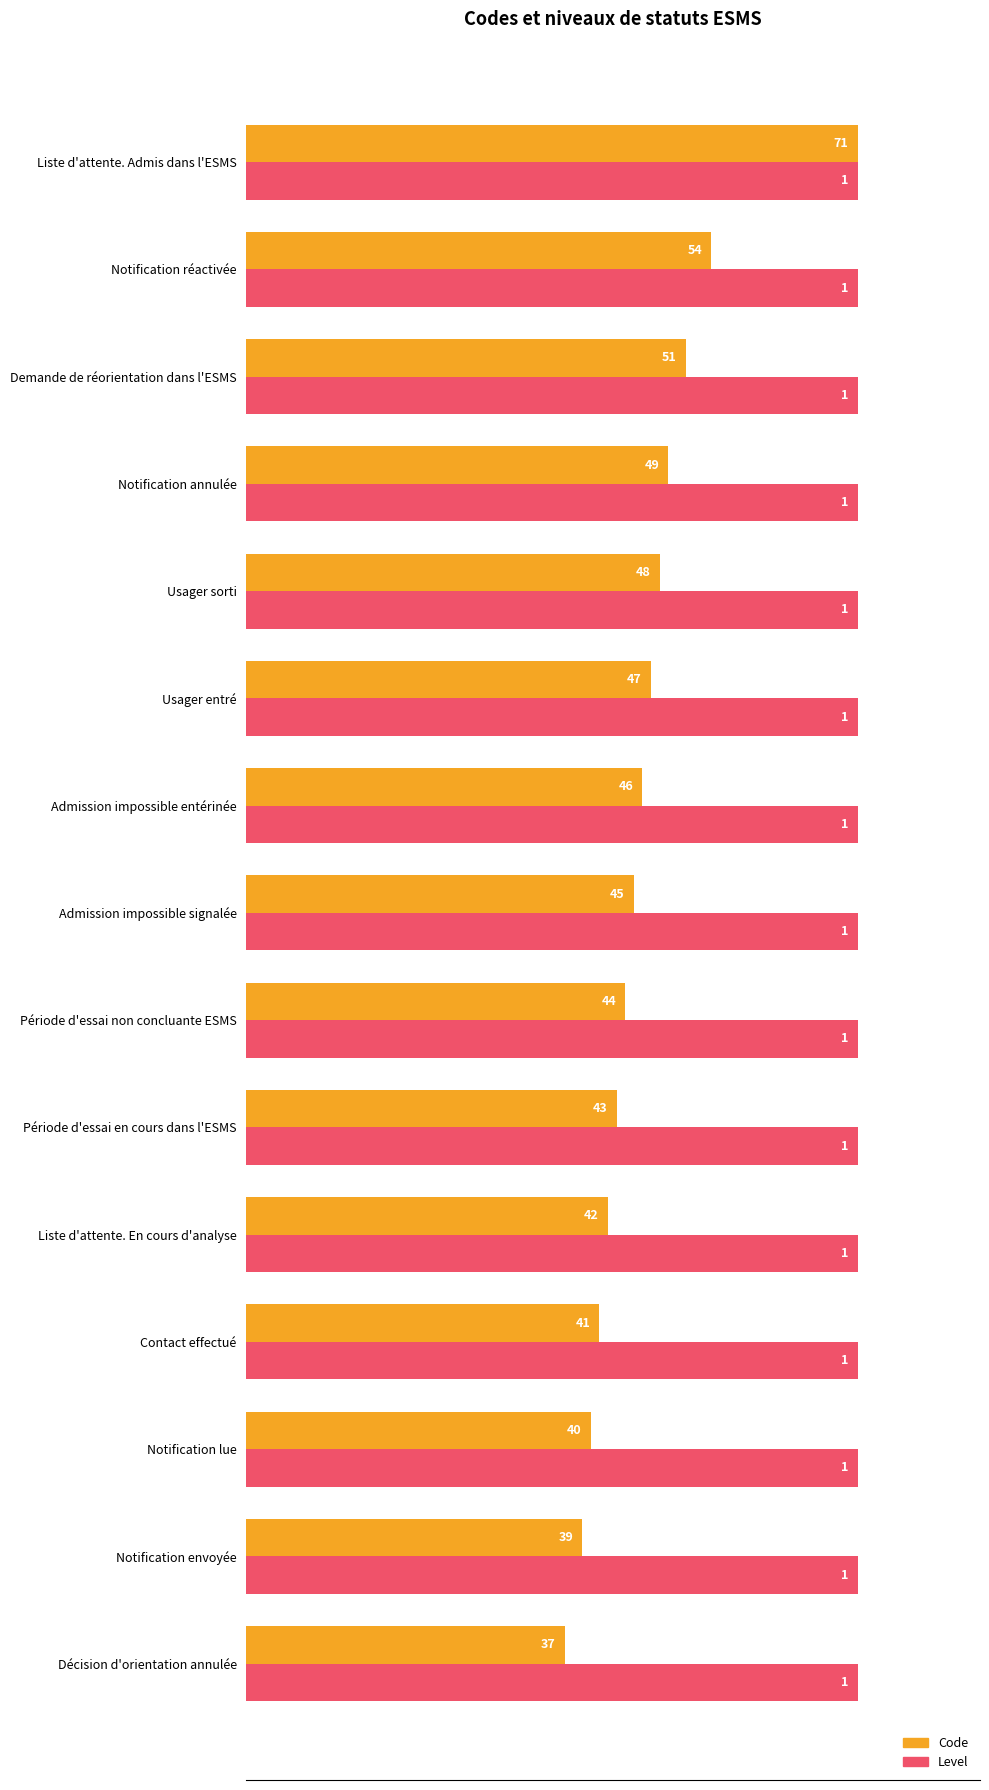

What are all the series names shown in the legend?

Code, Level